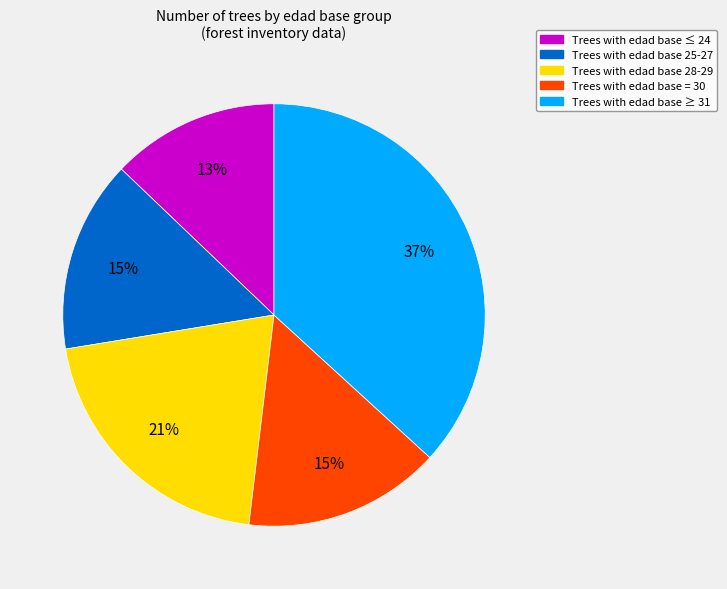

To the nearest percent, what portion does Trees with edad base 25-27 represent?

15%